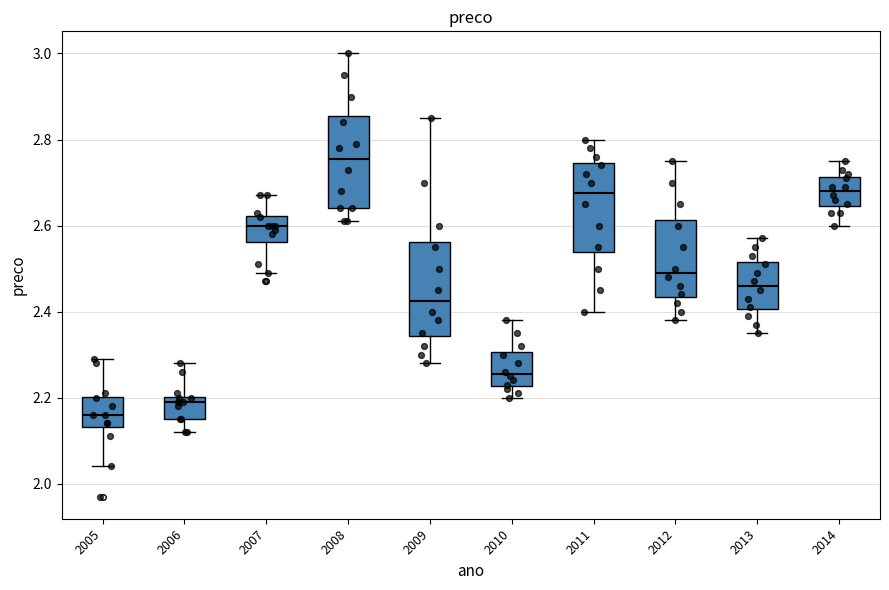

Reading left to right, transcribe this box plot: for each box, give where its median line is, the range the box spans, and where its two whiskers end, as read against the y-axis. The values are not printed on the chart, so give them approximately, as read against the axis.

2005: median 2.16, box 2.14 to 2.20, whiskers 2.04 to 2.30
2006: median 2.20 (just below the box's upper edge), box 2.16 to 2.20, whiskers 2.12 to 2.28
2007: median 2.60, box 2.56 to 2.62, whiskers 2.50 to 2.68
2008: median 2.76, box 2.64 to 2.86, whiskers 2.62 to 3.00
2009: median 2.42, box 2.34 to 2.56, whiskers 2.28 to 2.86
2010: median 2.26, box 2.22 to 2.30, whiskers 2.20 to 2.38
2011: median 2.68, box 2.54 to 2.74, whiskers 2.40 to 2.80
2012: median 2.50, box 2.44 to 2.62, whiskers 2.38 to 2.76
2013: median 2.46, box 2.40 to 2.52, whiskers 2.36 to 2.58
2014: median 2.68, box 2.64 to 2.72, whiskers 2.60 to 2.76